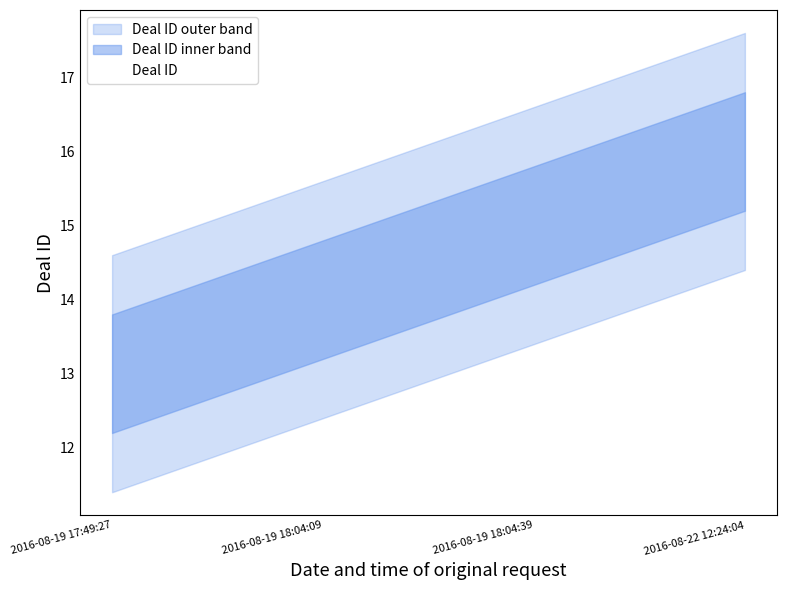

List the labels in order of value, smallest first.

2016-08-19 17:49:27, 2016-08-19 18:04:09, 2016-08-19 18:04:39, 2016-08-22 12:24:04